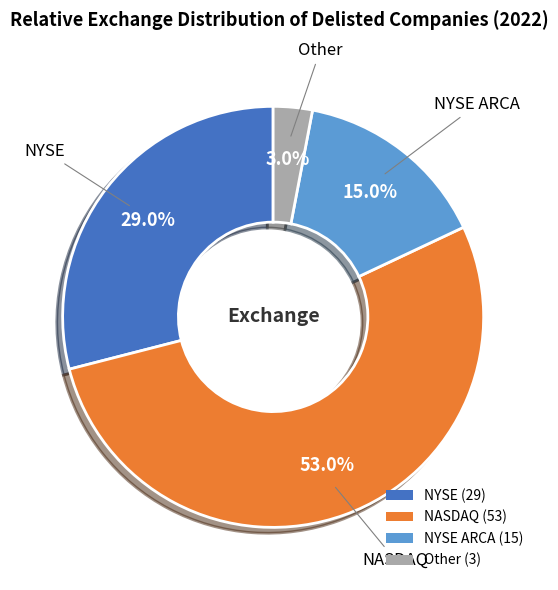

Is the sum of NYSE ARCA (15) and NYSE (29) greater than half?

No